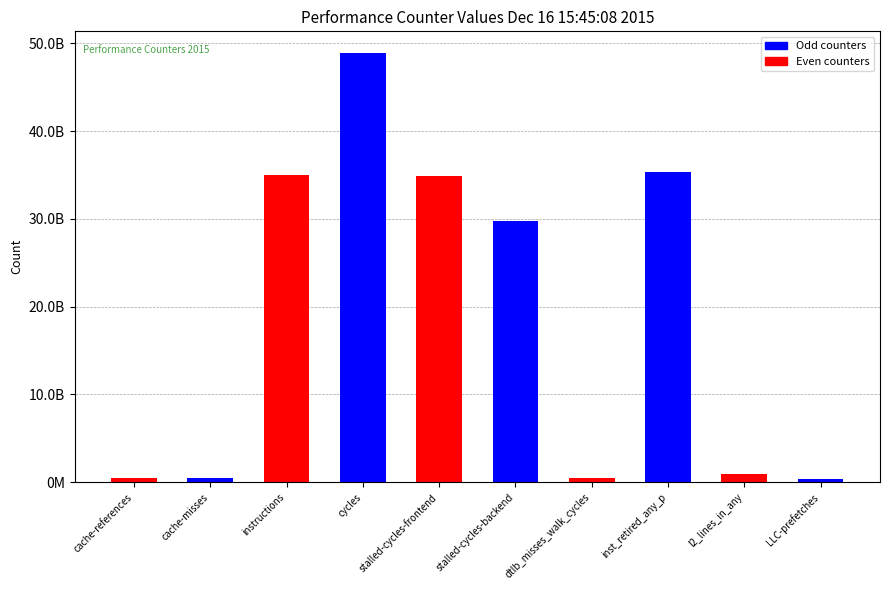

List the labels in order of value, largest first.

cycles, inst_retired_any_p, instructions, stalled-cycles-frontend, stalled-cycles-backend, l2_lines_in_any, cache-references, cache-misses, dtlb_misses_walk_cycles, LLC-prefetches